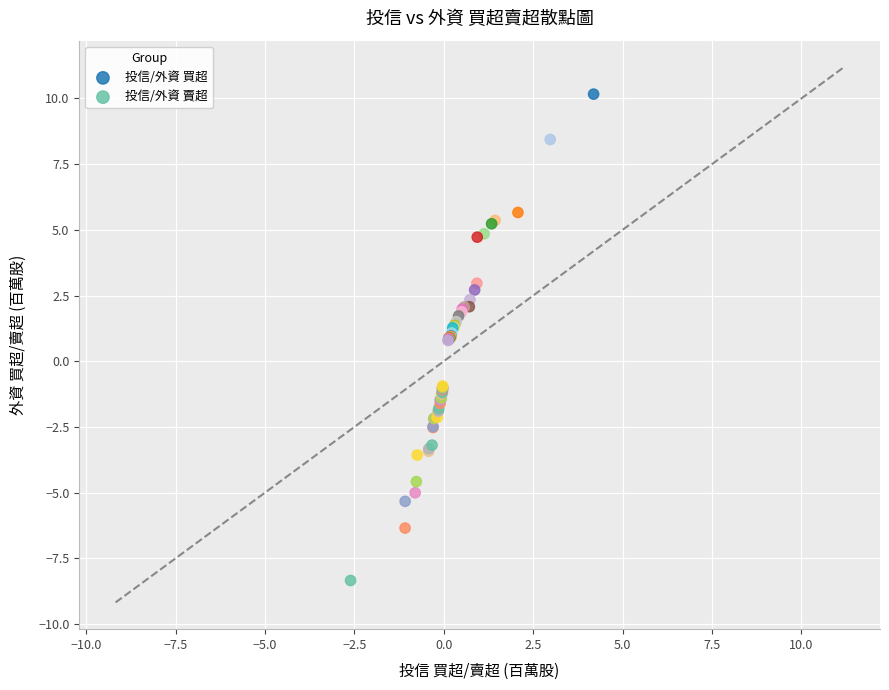

Which series reaches the maximum Y coordinate?

投信/外資 買超